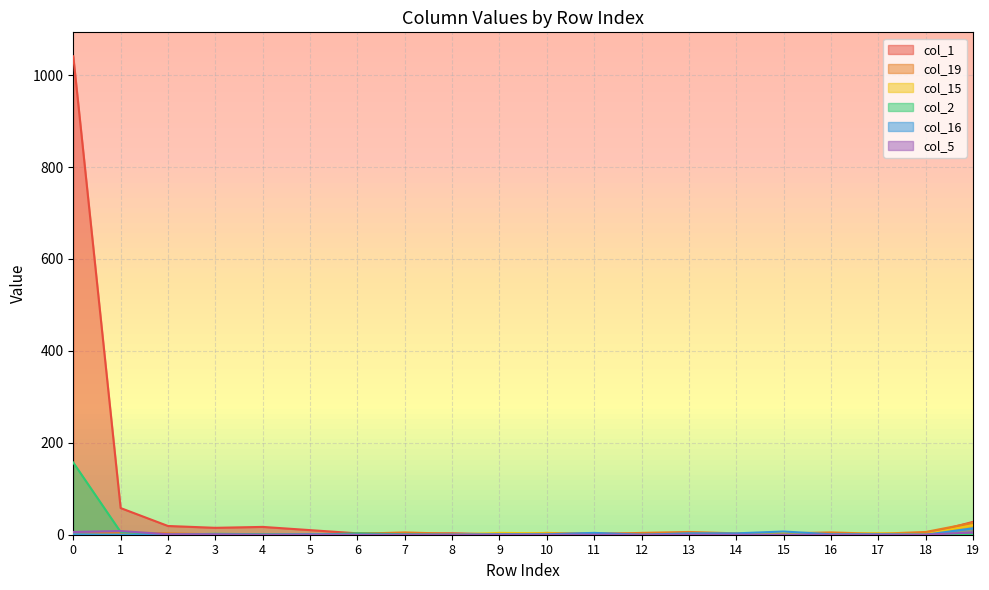

What is the value of the col_1 point at the 15th from the left?

1